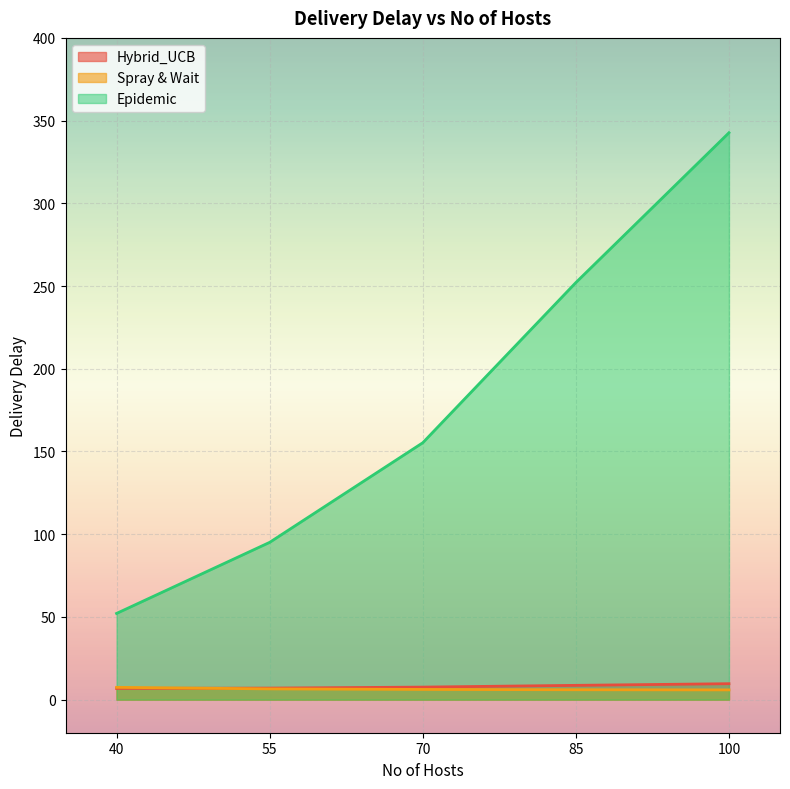

In Epidemic, how many points are lower than both neighbors (excluding endpoints)?

0